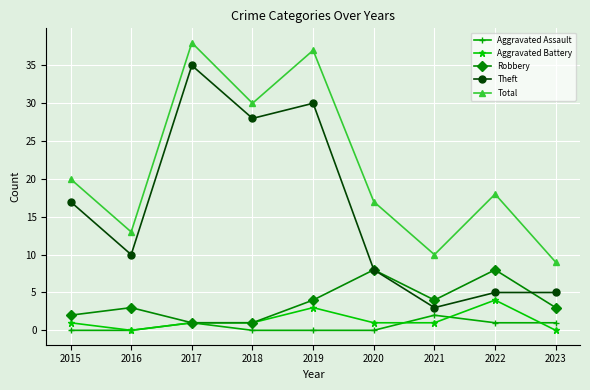

What are all the series names shown in the legend?

Aggravated Assault, Aggravated Battery, Robbery, Theft, Total